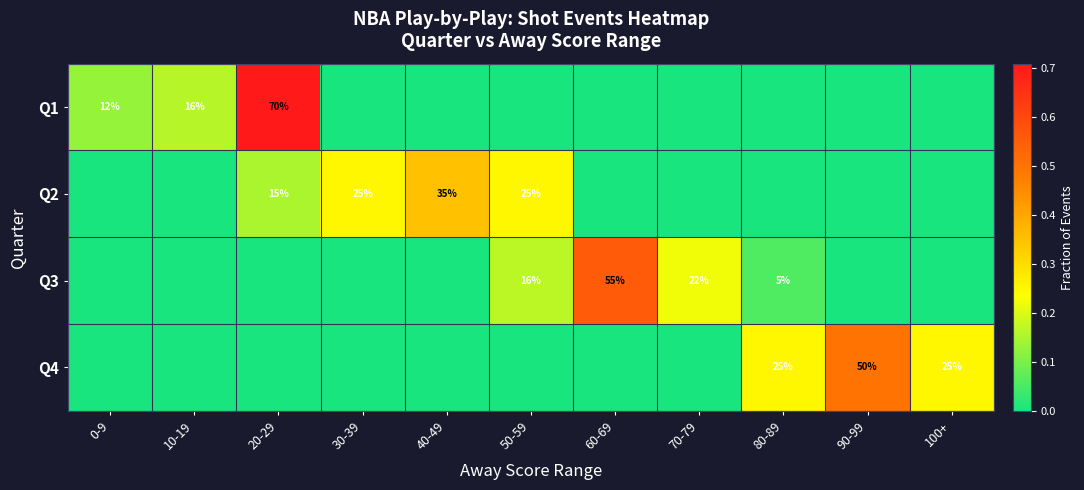

True or false: Q3 has a value of 10 at 70-79.

False